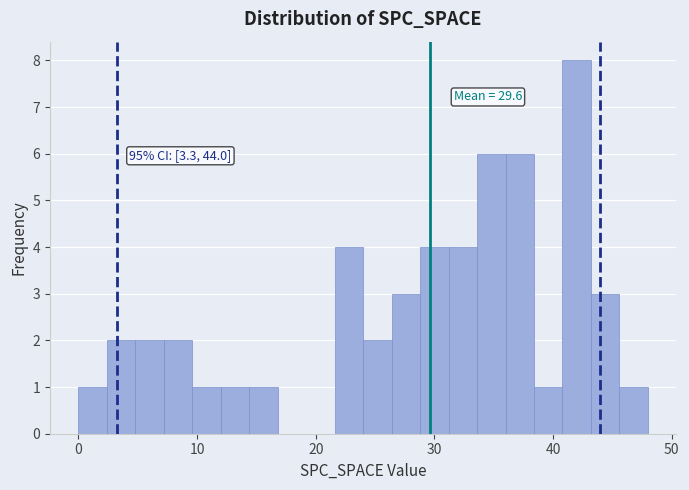

Around what value on the x-axis is the tallest bar? Give the approximate position of its centre, as read against the axis.

42